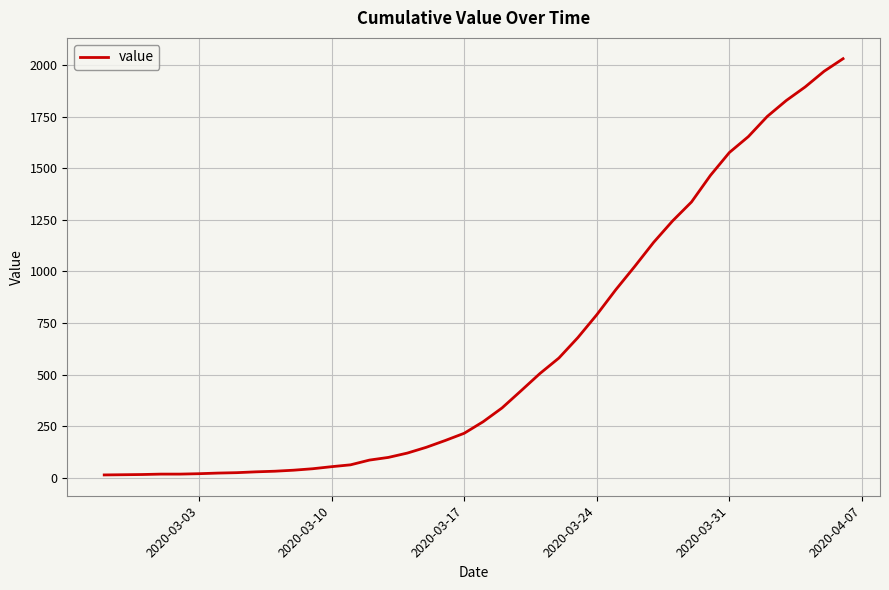

What is the maximum value shown in the chart?

2032